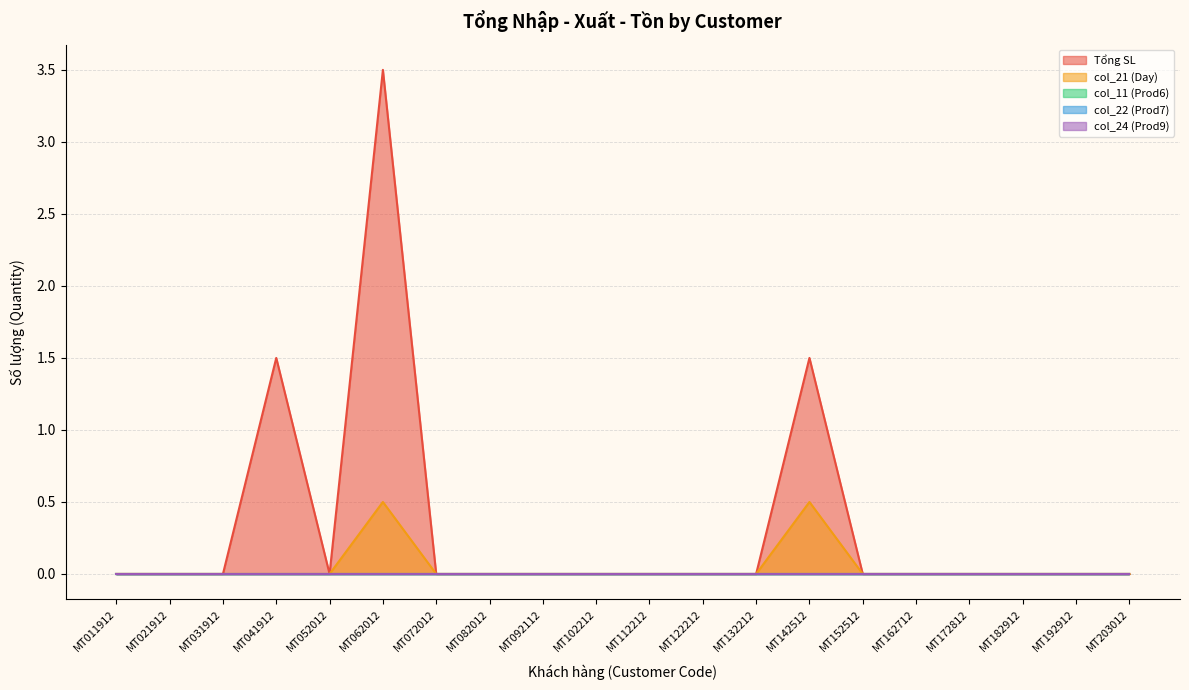

True or false: col_22 (Prod7) has a value of 0.0 at MT052012.

True